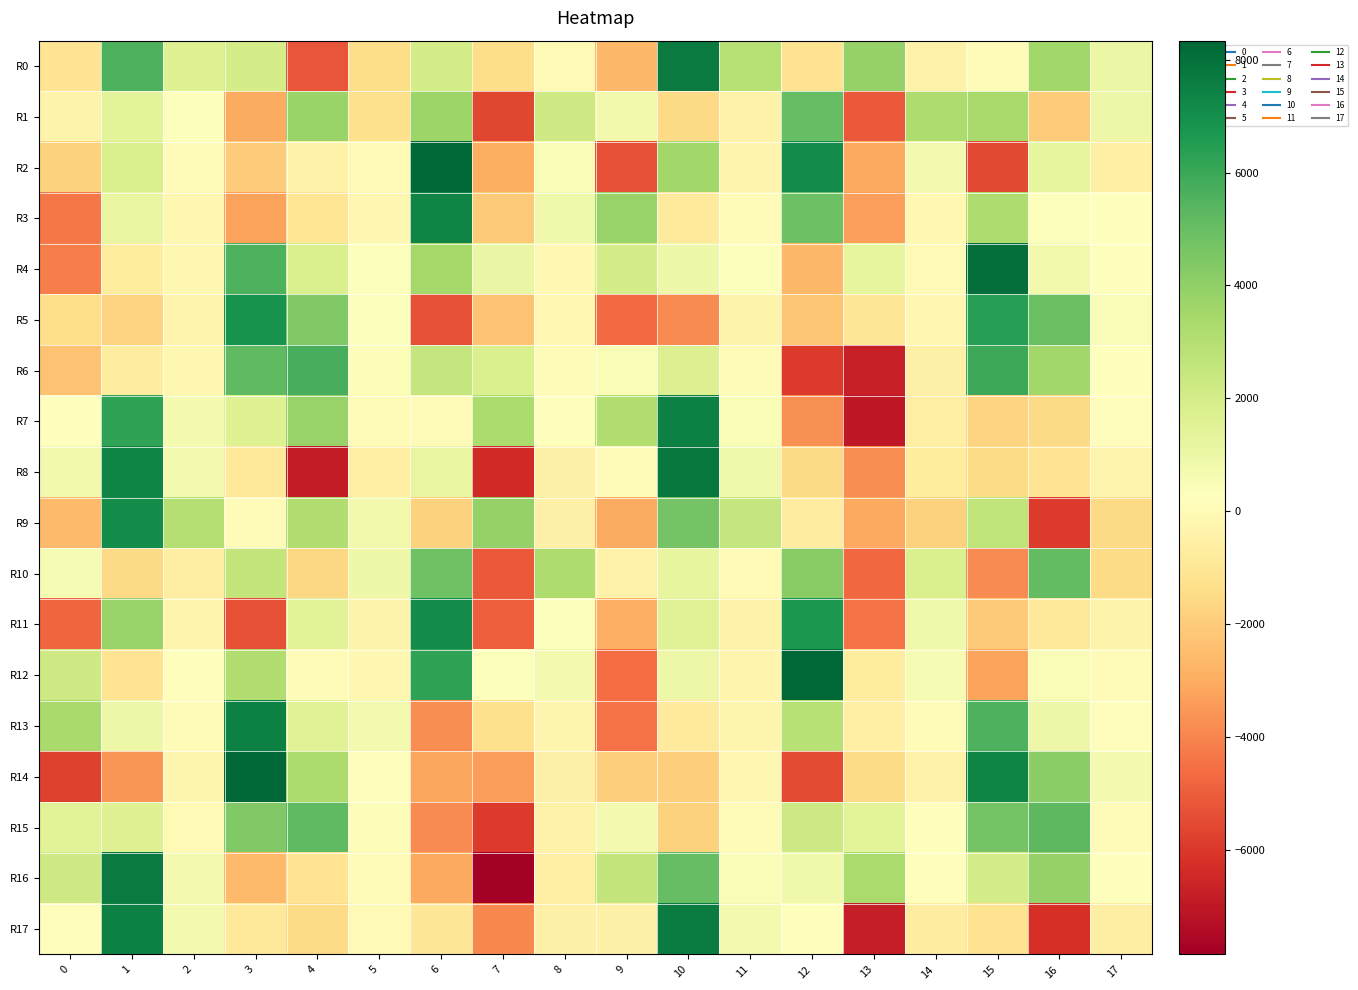

What is the spread (max minus min) of values at 9?

9150.0